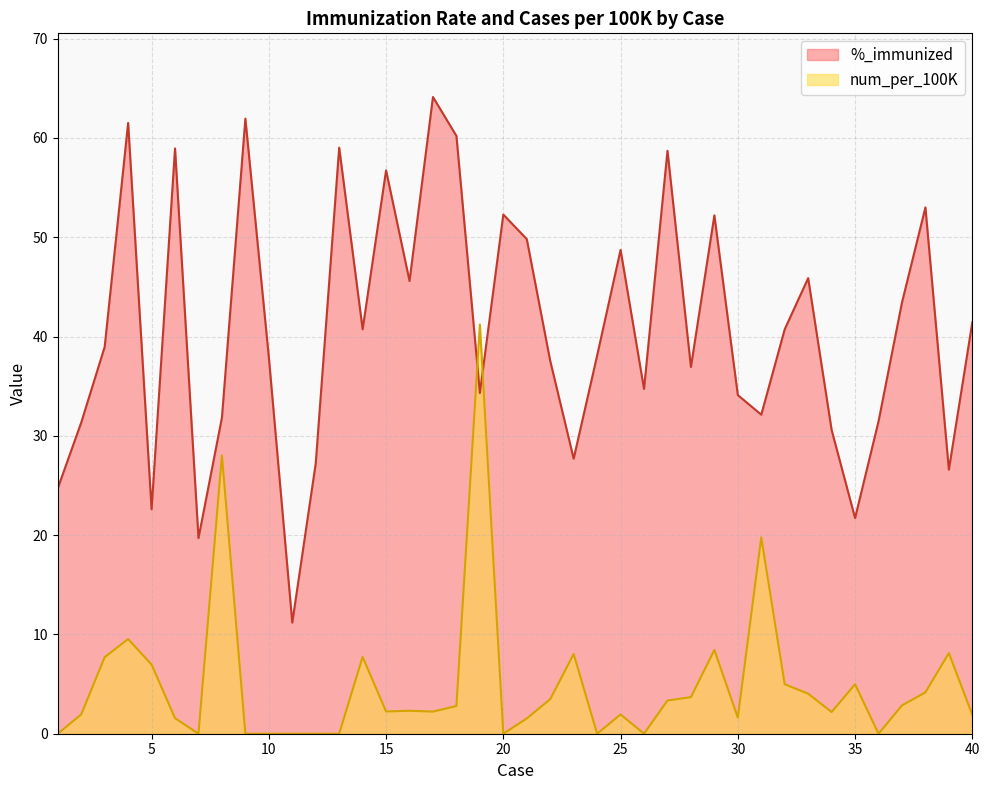

Between 24 and 34, which is larger?

24